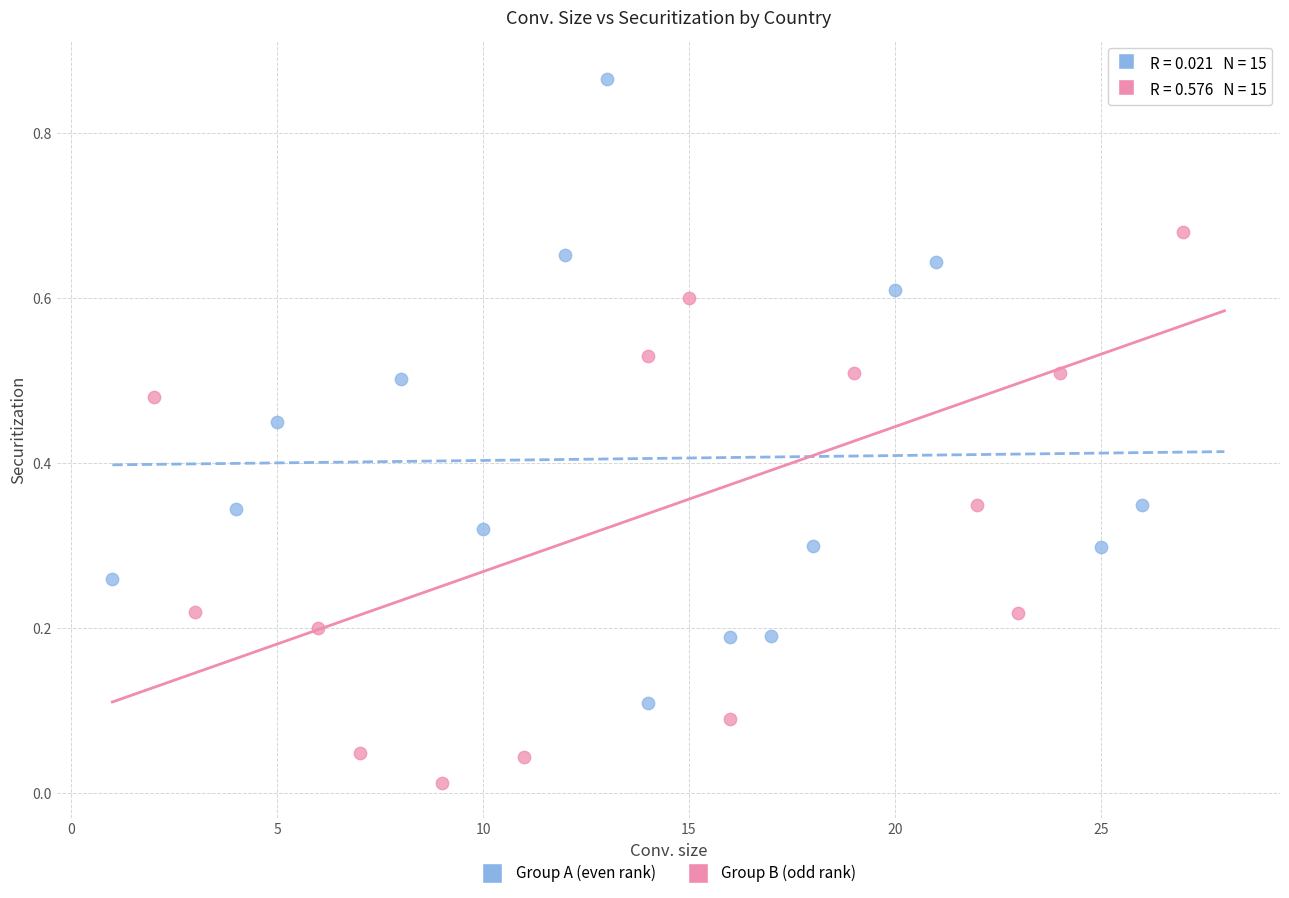

Which series reaches the minimum Y coordinate?

Group B (odd rank)